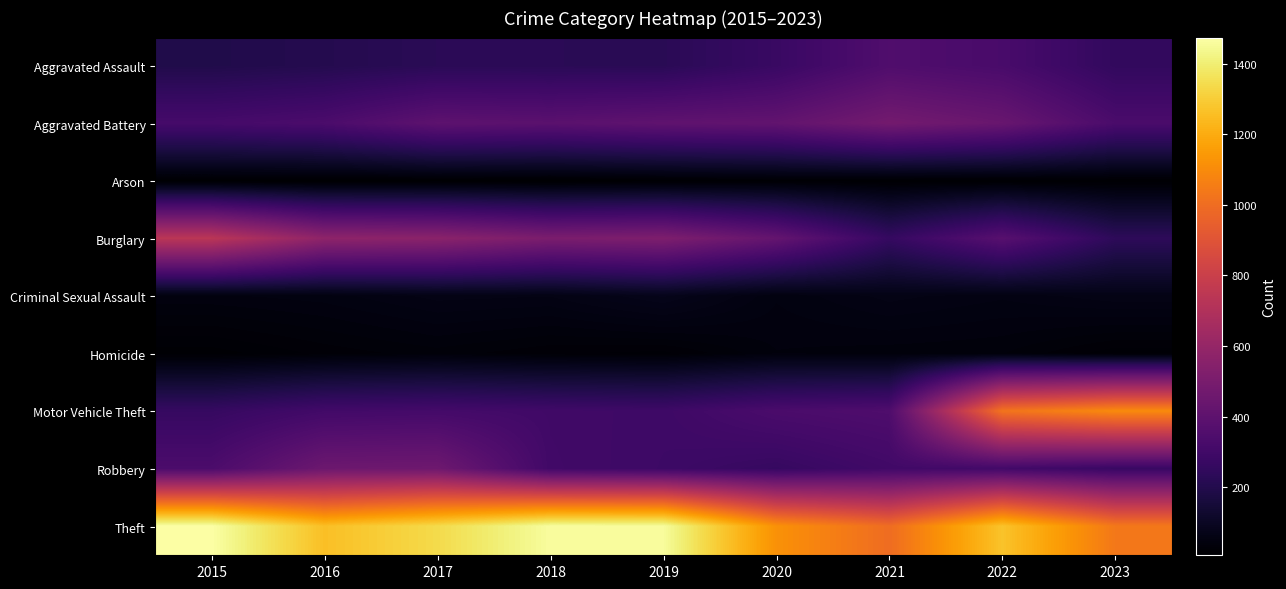

Which category has the highest value across all series?

2015